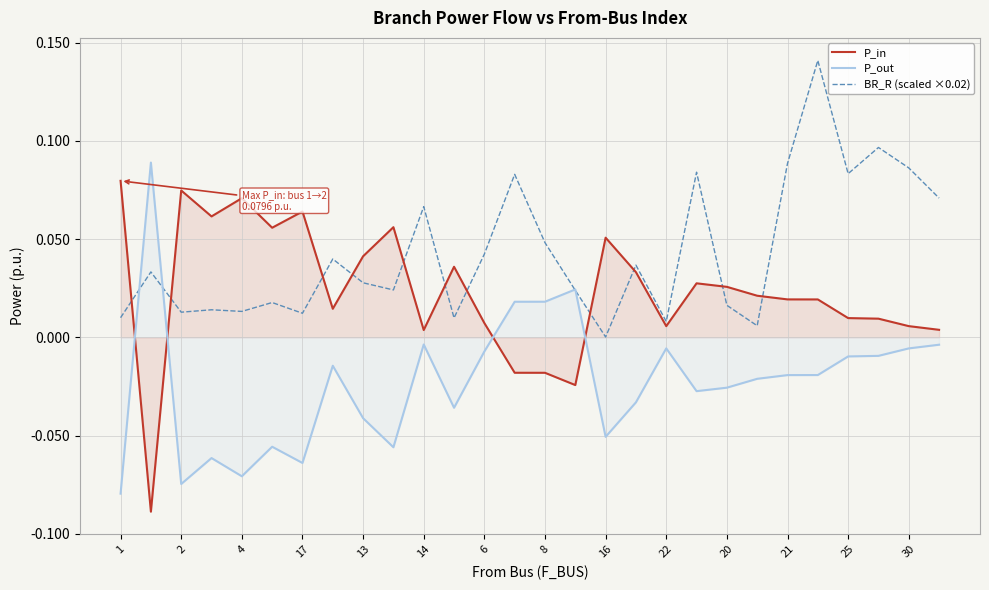

True or false: P_out and BR_R (scaled ×0.02) cross at least once.

True